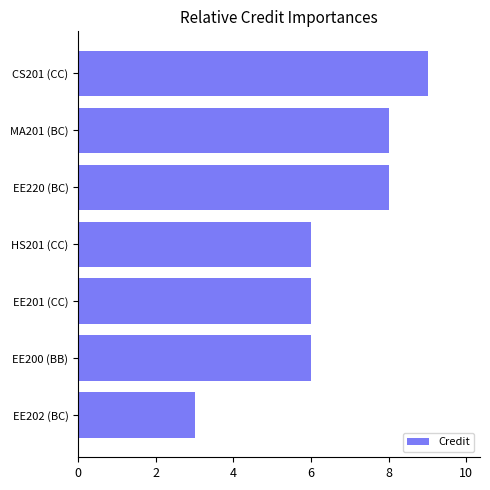

What is the smallest value displayed?

3